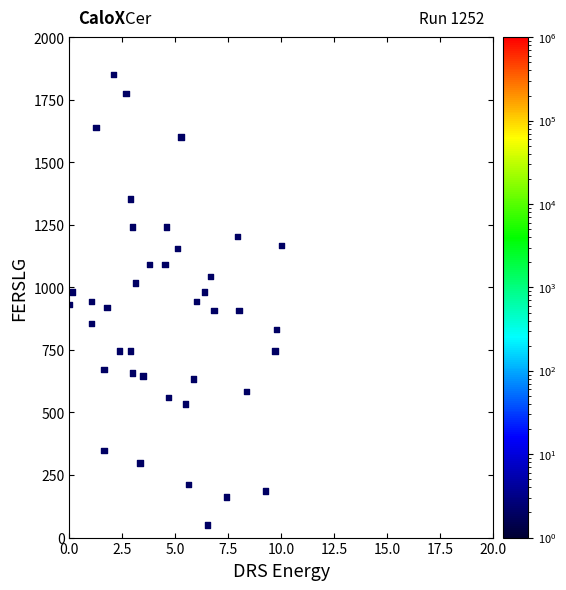

What is the range of X values (max minus min)?

10.0